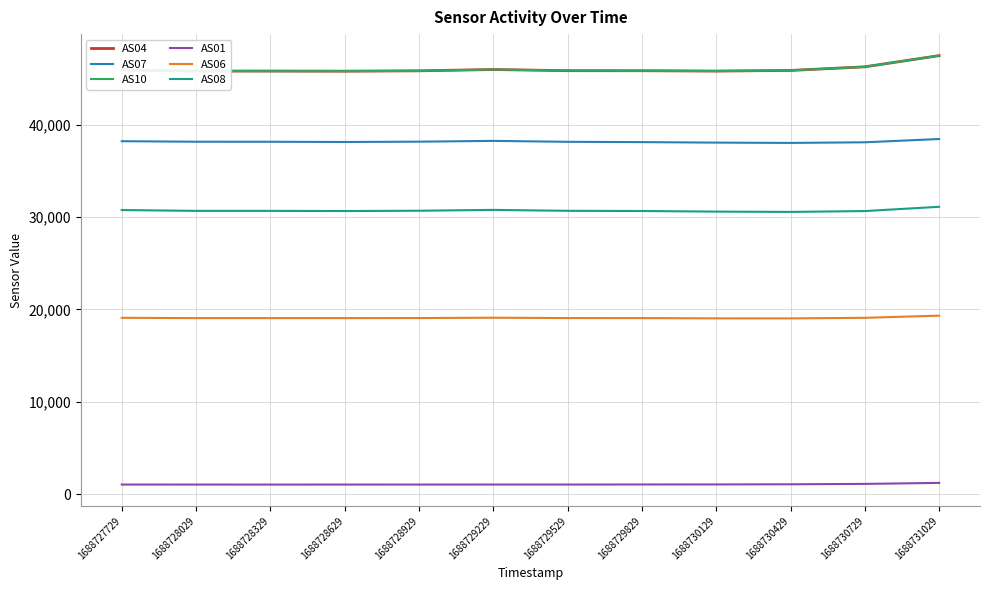

True or false: AS01 and AS06 intersect in this chart.

False